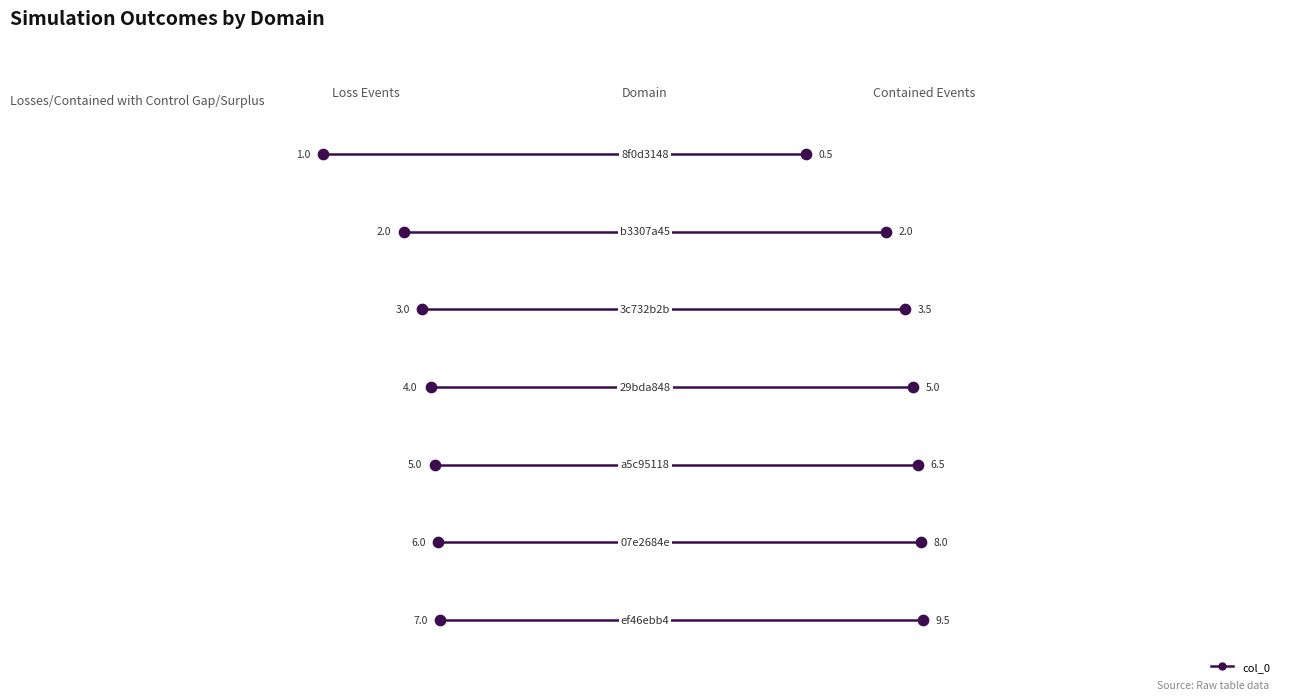

Between 29bda8482b7dfa8f696226e708a9ba16 and b3307a45490e5f5bf38e6c708a56850f, which is larger?

29bda8482b7dfa8f696226e708a9ba16